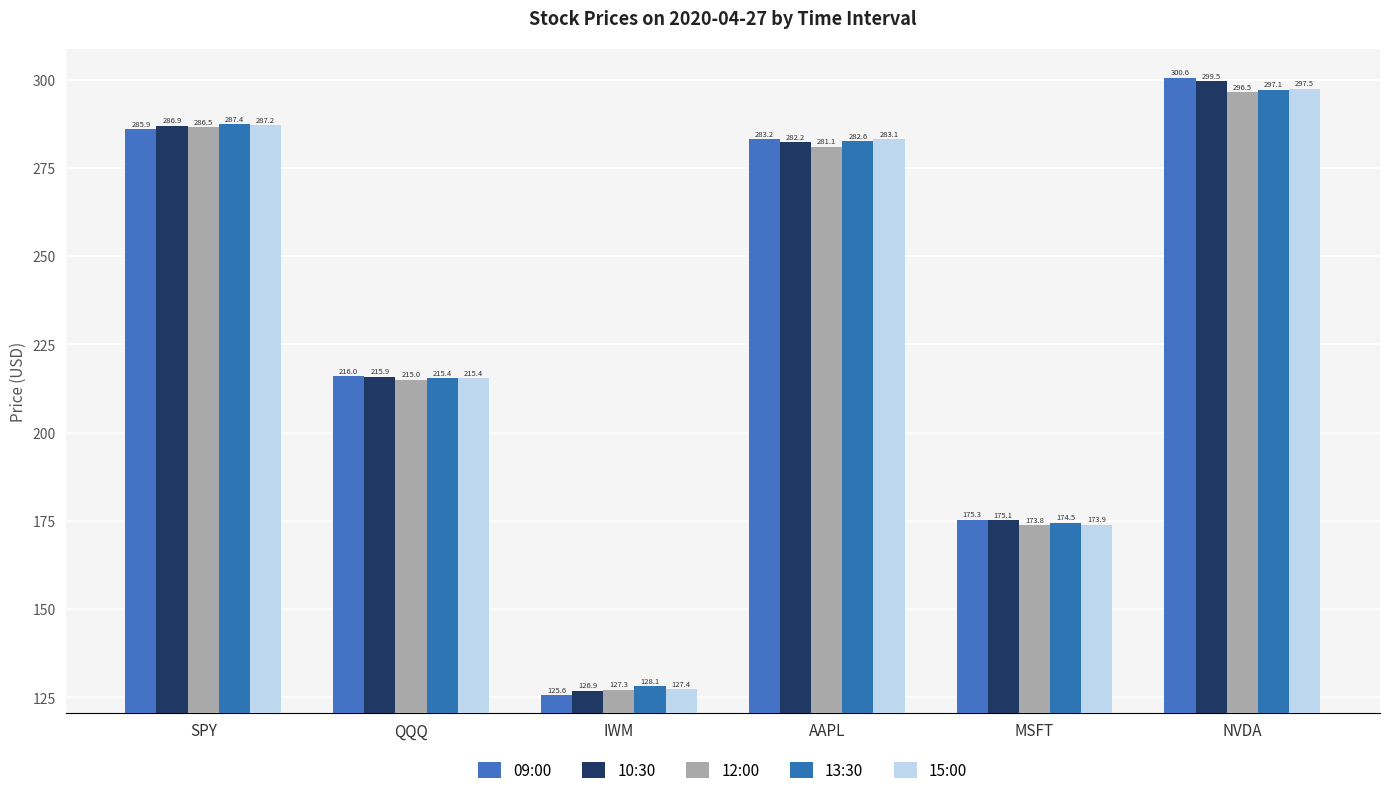

List the labels in order of 13:30 value, largest first.

NVDA, SPY, AAPL, QQQ, MSFT, IWM